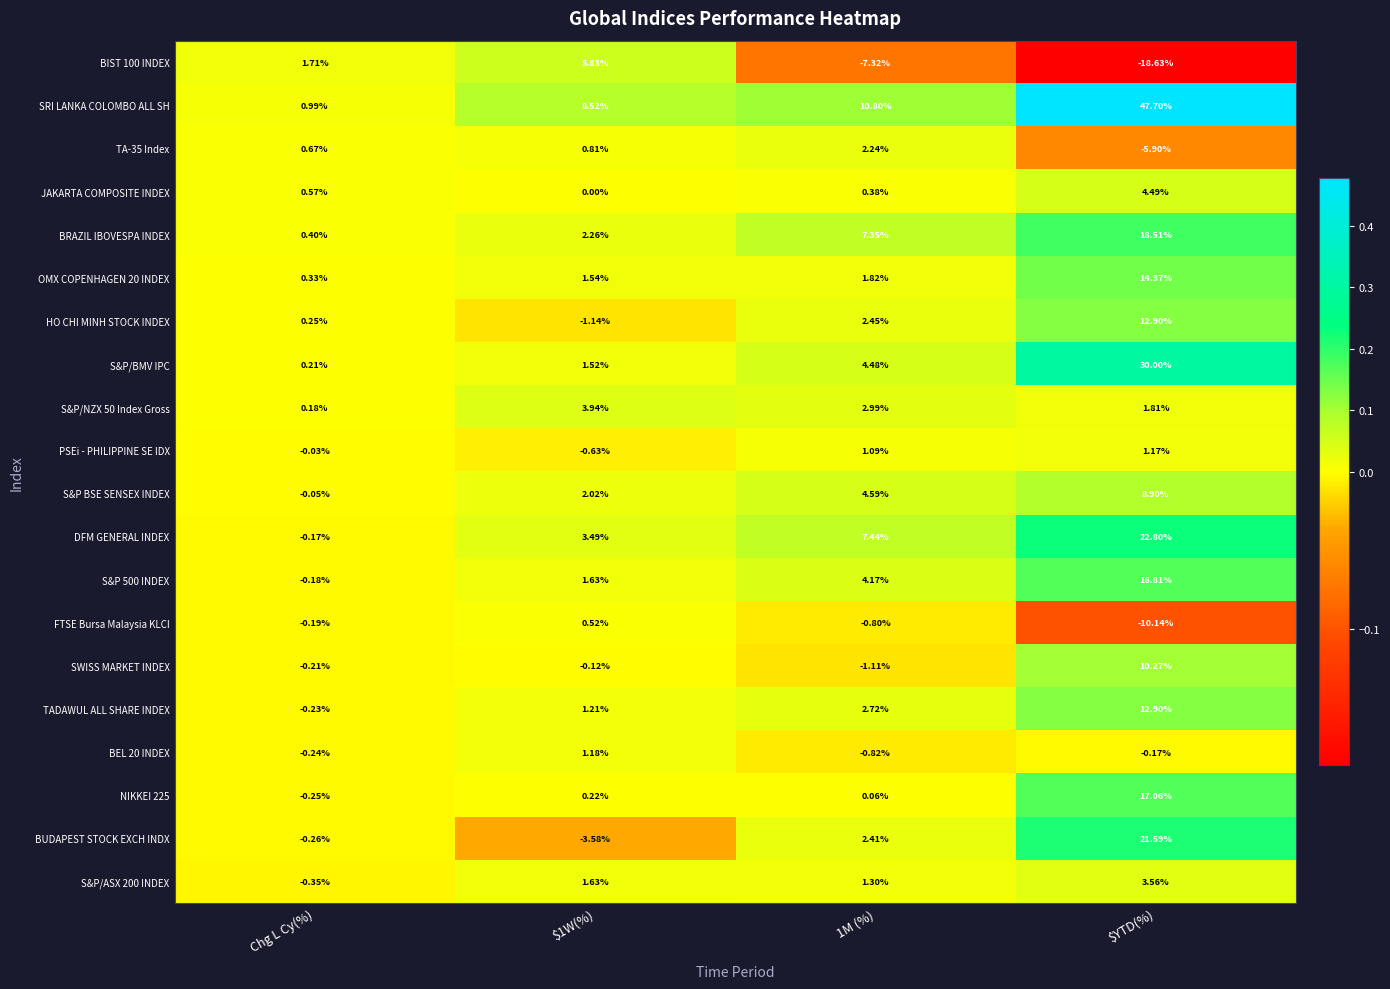

Which label corresponds to the smallest value in the chart?

$YTD(%)